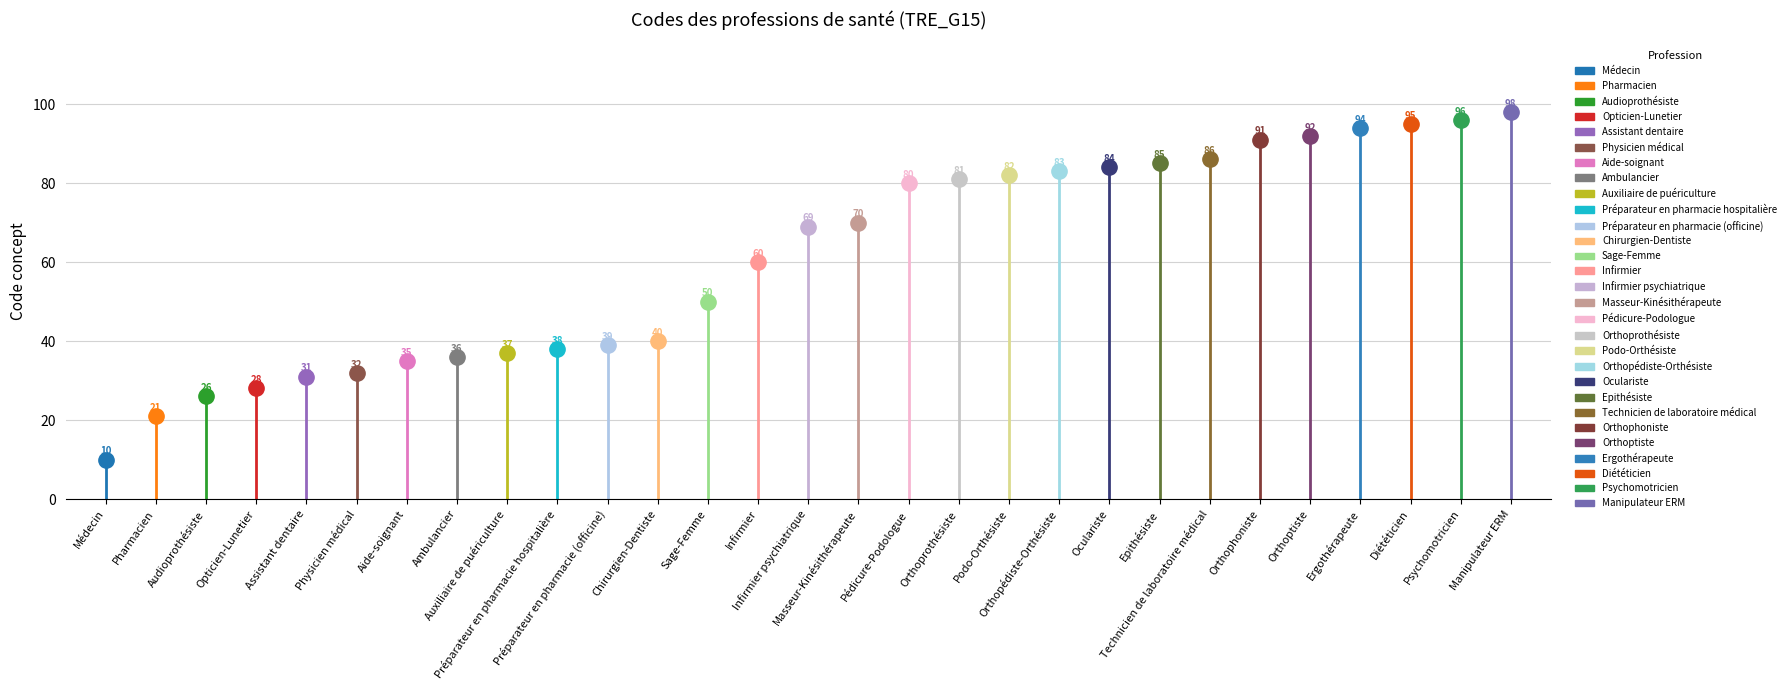

What is the value of the 19th point from the left?

82